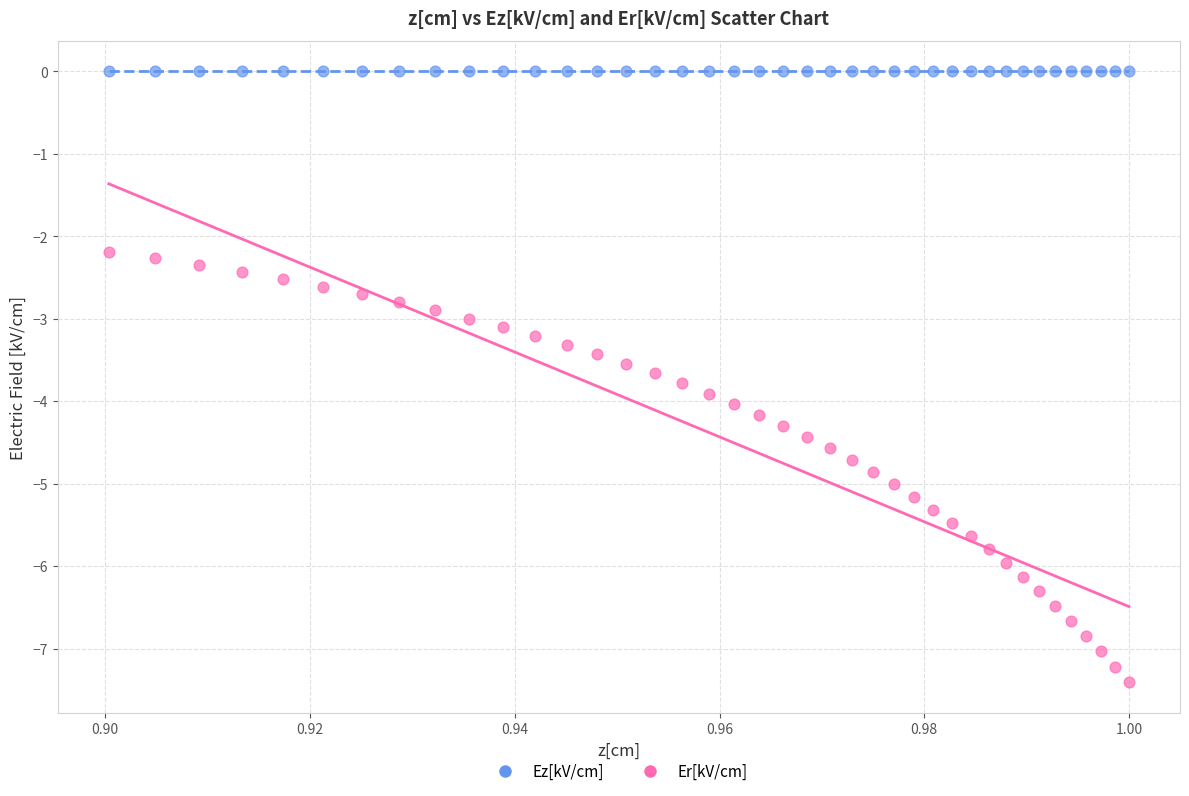

What are all the series names shown in the legend?

Ez[kV/cm], Er[kV/cm]